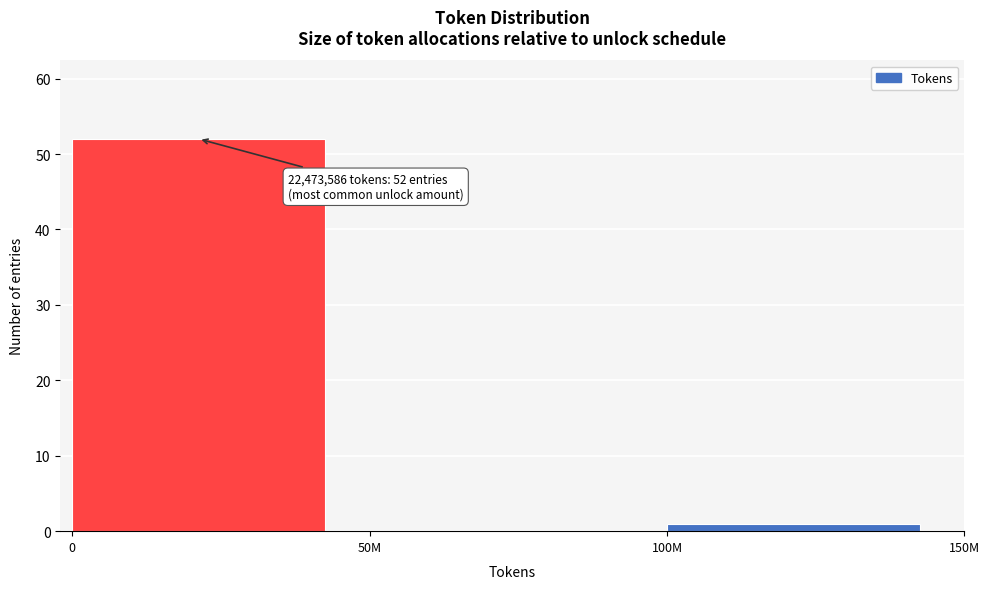

Reading right to left, list all the values displayed in this chart.

100M=1	50M=0	0=52